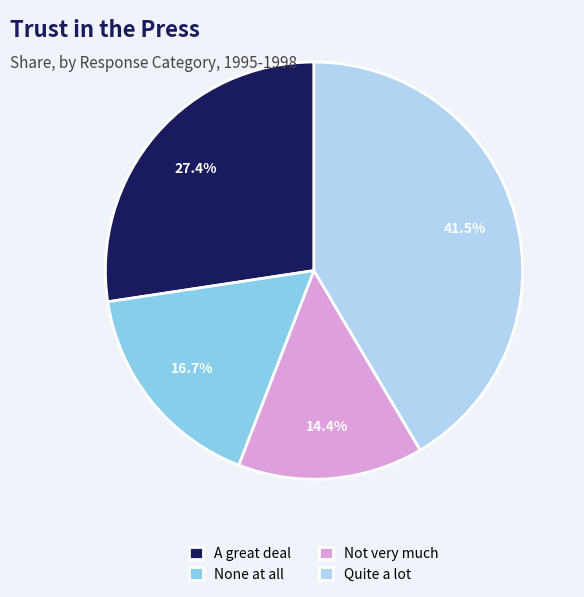

To the nearest percent, what is the average slice percentage?

25%